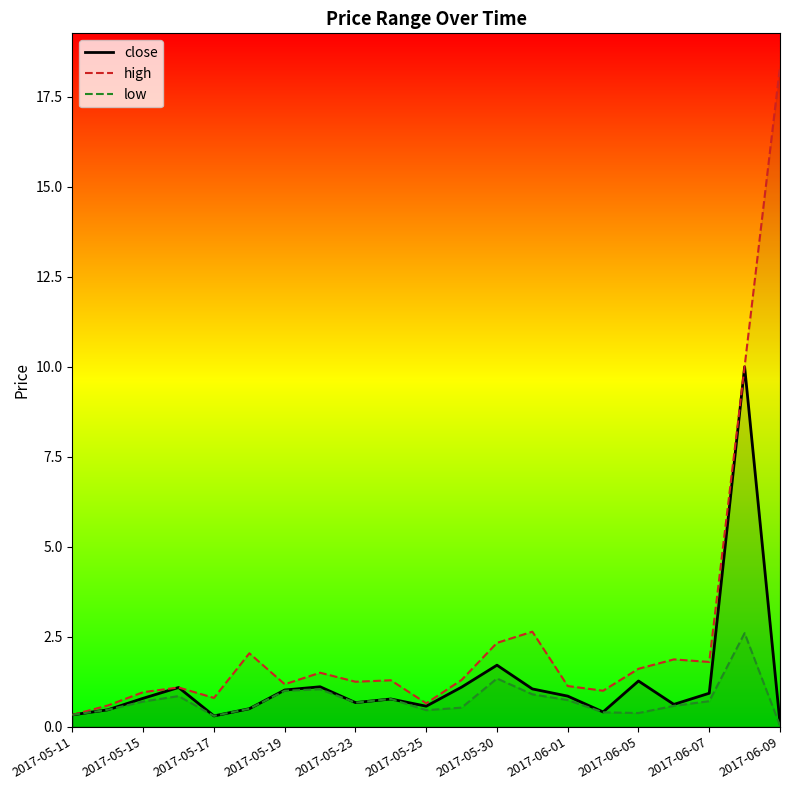

True or false: close and low intersect in this chart.

False